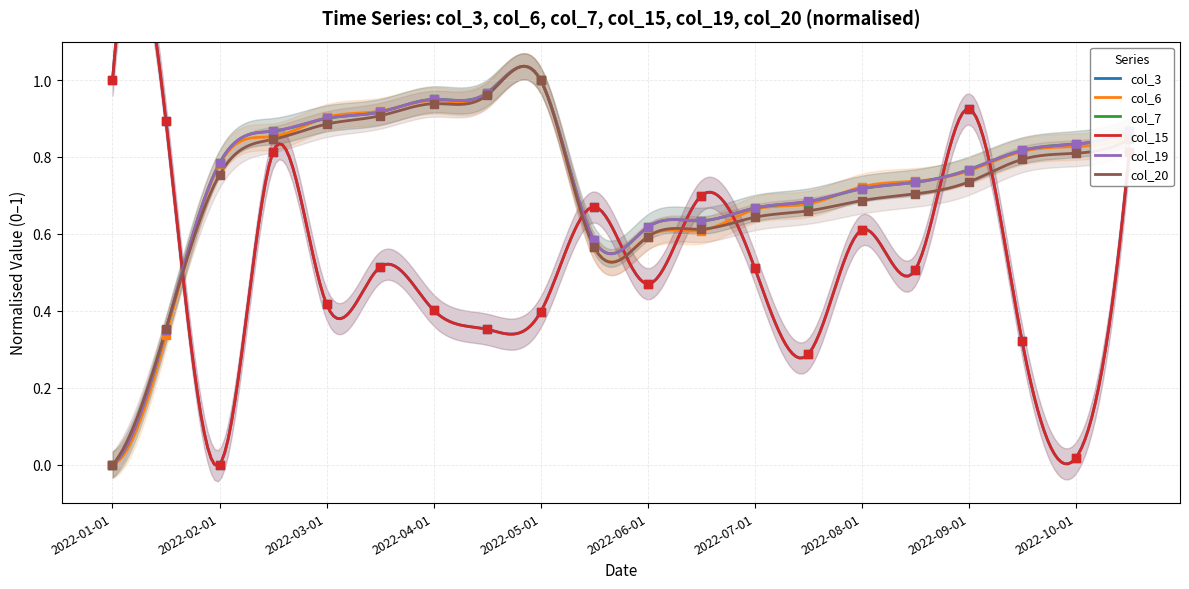

Is the value of col_3 at 2022-10-15 greater than the value of col_19 at 2022-03-01?

No